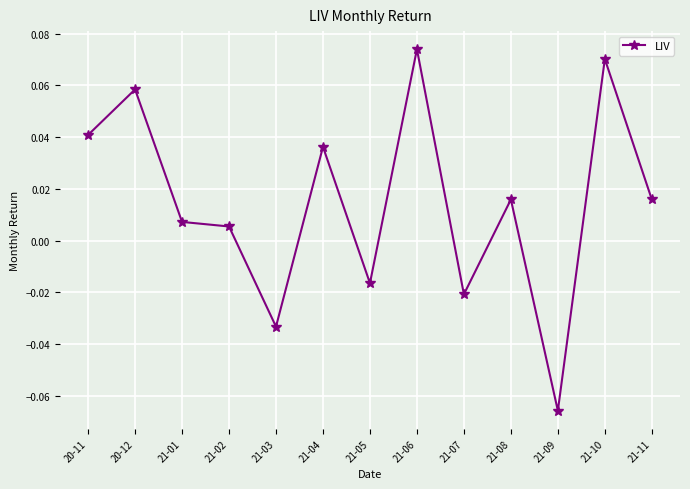

What position from the right is 21-02?

10